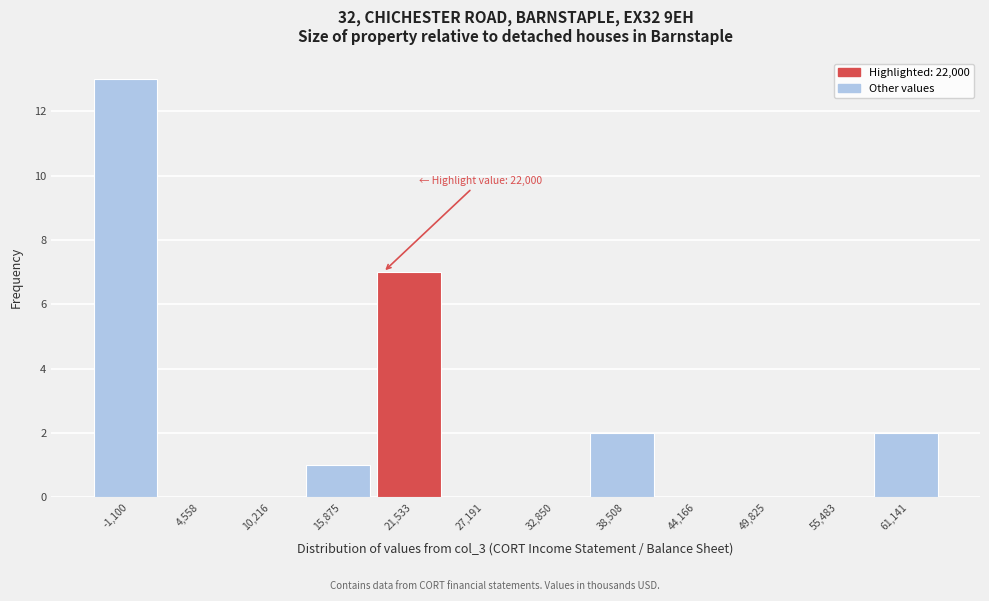

Reading left to right, list all the values displayed in this chart.

-1,100=13	4,558=0	10,216=0	15,875=1	21,533=7	27,191=0	32,850=0	38,508=2	44,166=0	49,825=0	55,483=0	61,141=2